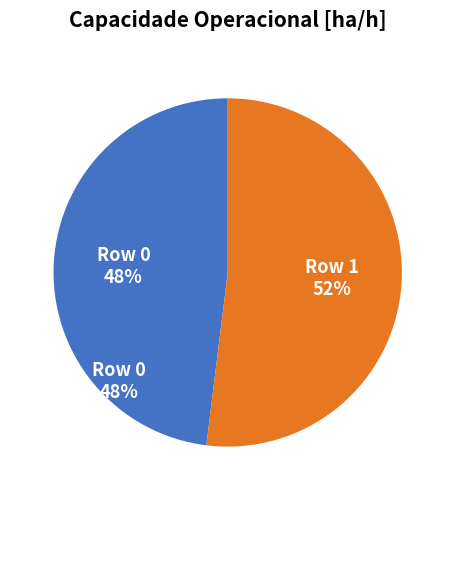

To the nearest percent, what is the average slice percentage?

50%